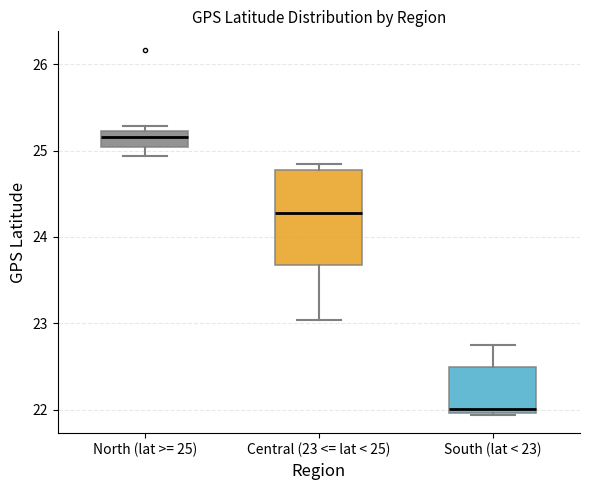

Which box is the tallest, from its lower edge to its upper edge?

Central (23 <= lat < 25)